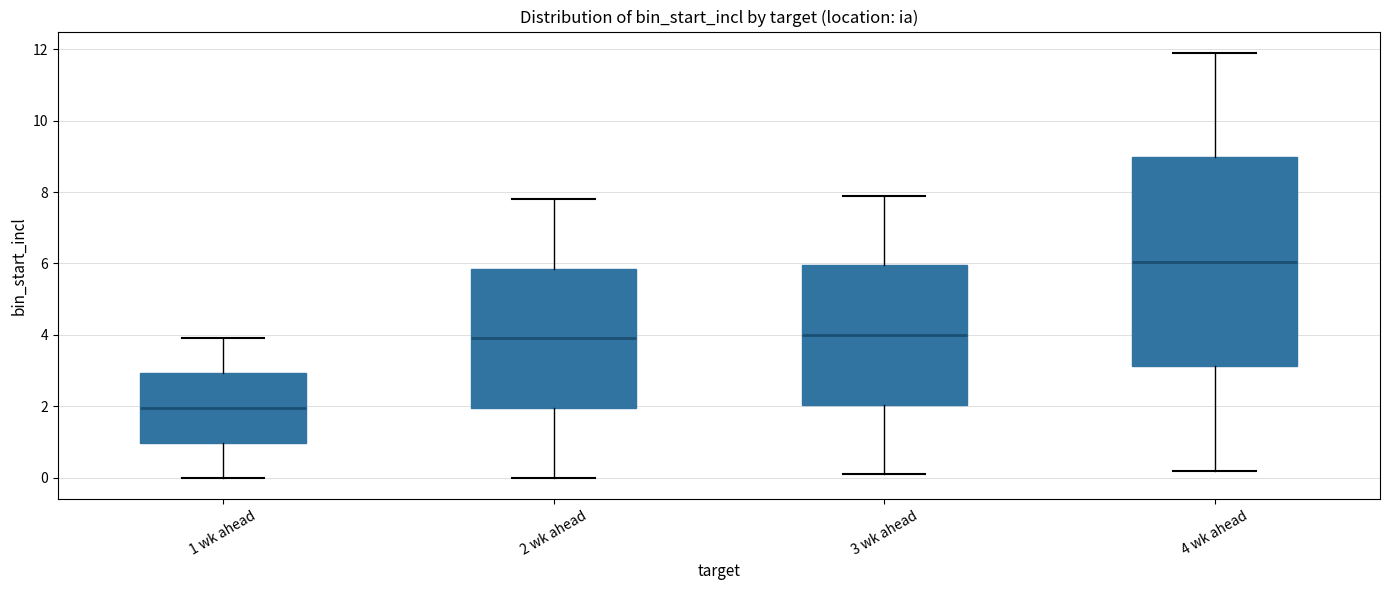

Reading left to right, transcribe this box plot: for each box, give where its median line is, the range the box spans, and where its two whiskers end, as read against the y-axis. The values are not printed on the chart, so give them approximately, as read against the axis.

1 wk ahead: median 2.0, box 1.0 to 3.0, whiskers 0.0 to 4.0
2 wk ahead: median 4.0, box 2.0 to 5.8, whiskers 0.0 to 7.8
3 wk ahead: median 4.0, box 2.0 to 6.0, whiskers 0.2 to 8.0
4 wk ahead: median 6.0, box 3.2 to 9.0, whiskers 0.2 to 12.0